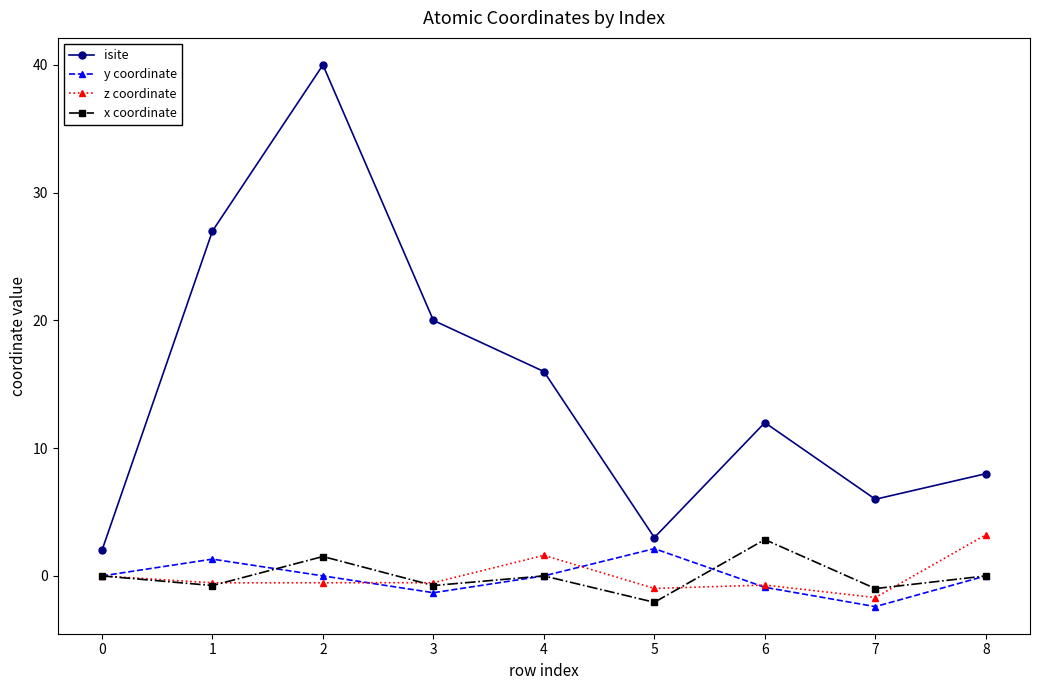

How many lines are shown in the chart?

4